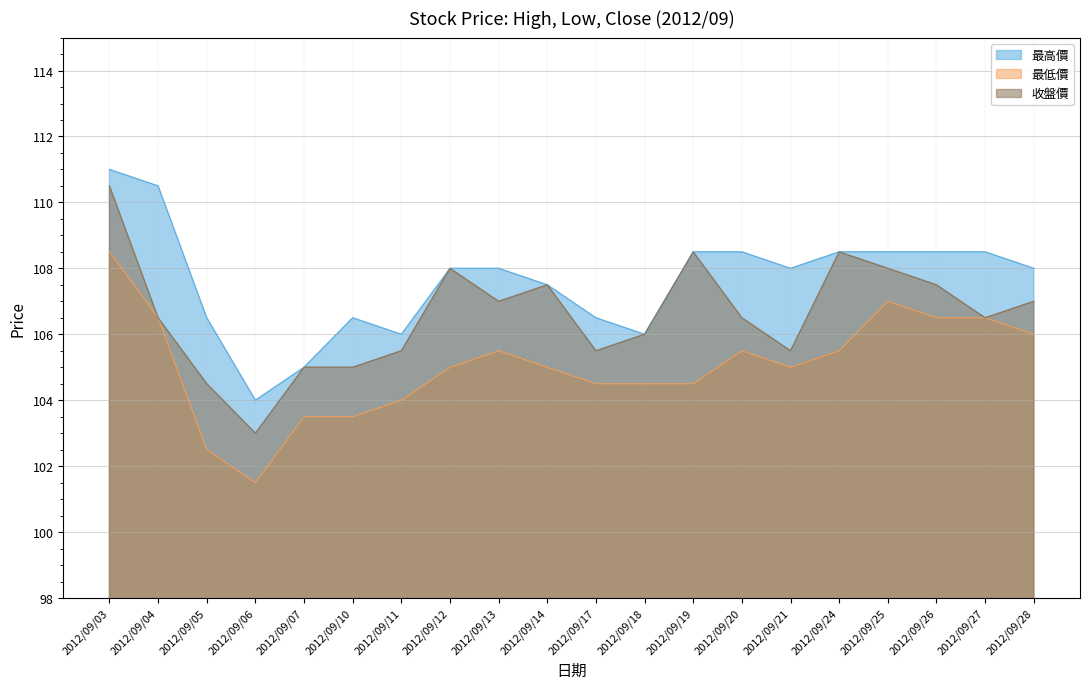

Between 2012/09/04 and 2012/09/10, which series saw the biggest shift?

最高價